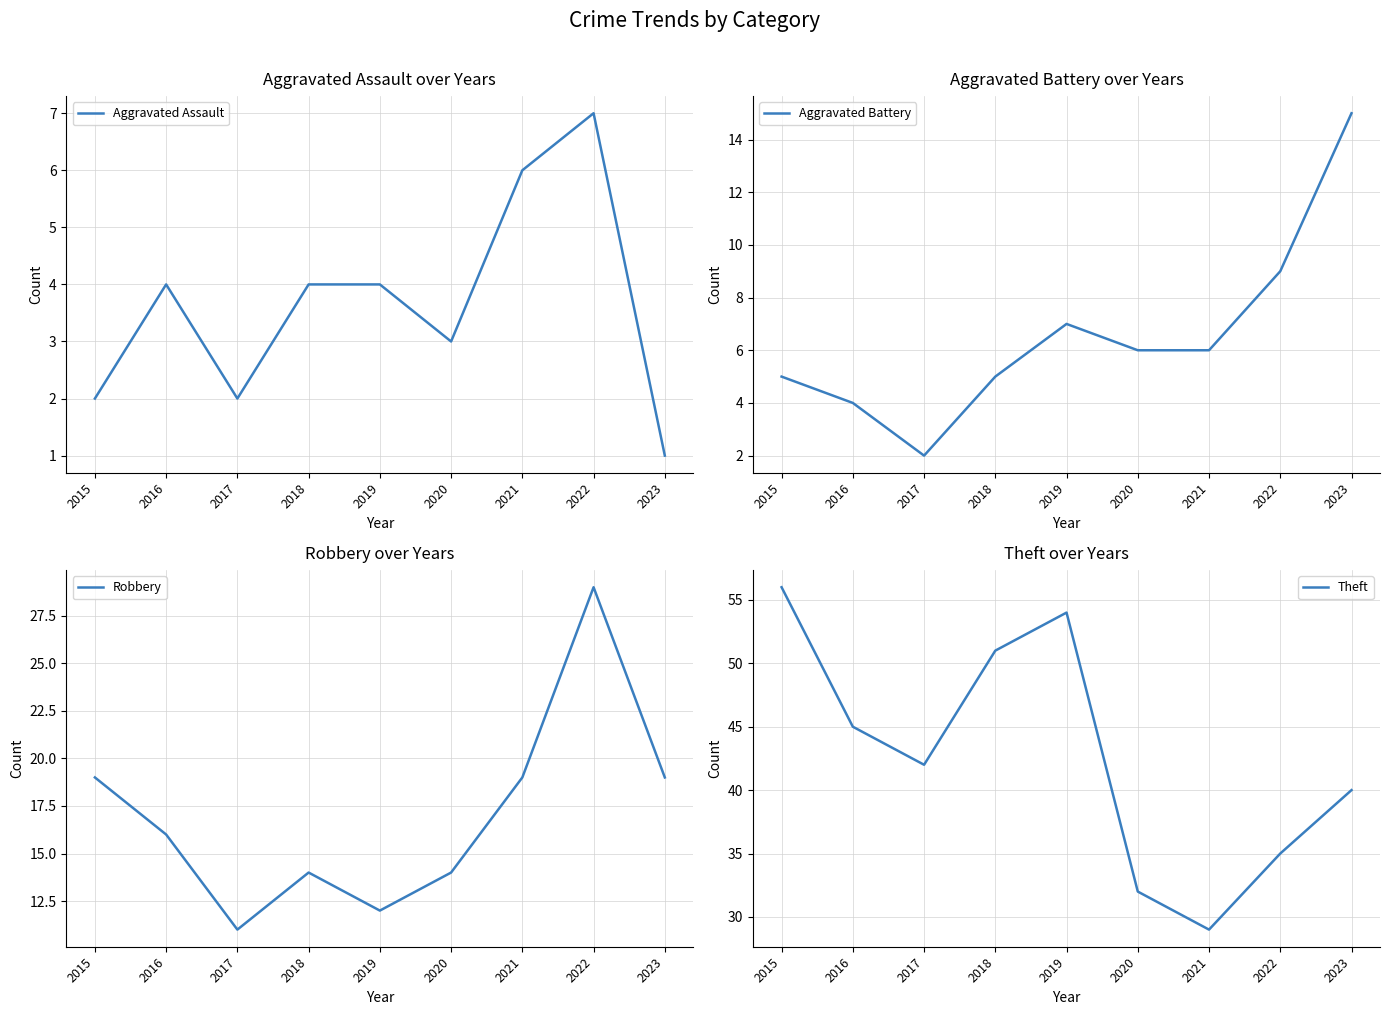

Does the chart have visible grid lines?

Yes